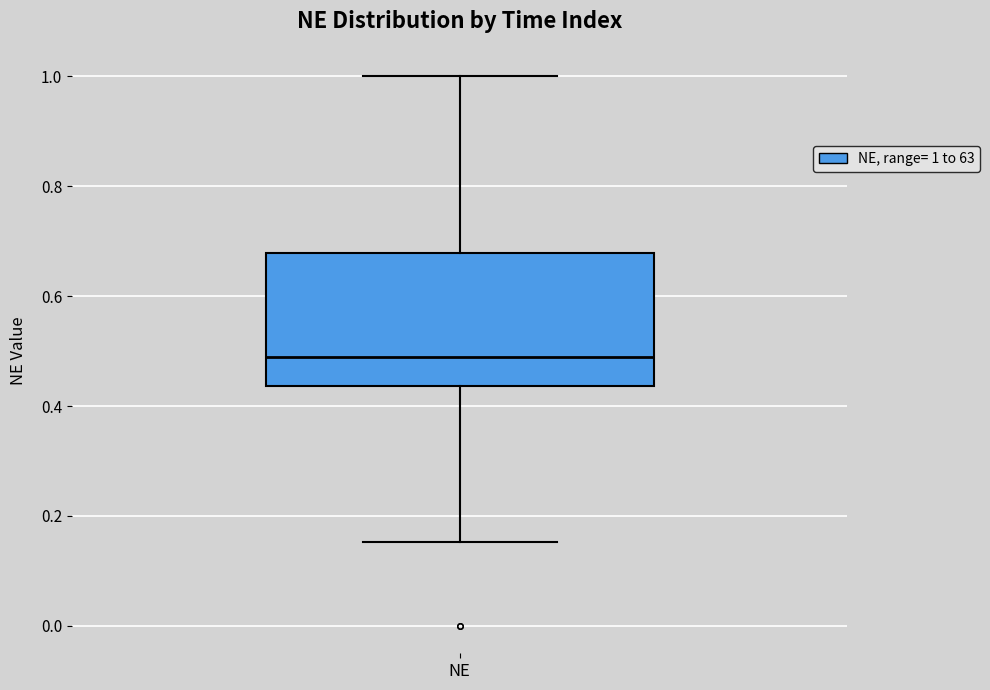

Read this box plot against the y-axis: the position of the median line, the range covered by the box, and the ends of both whiskers. The values are not printed on the chart, so give them approximately, as read against the axis.

median 0.48, box 0.44 to 0.68, whiskers 0.16 to 1.00